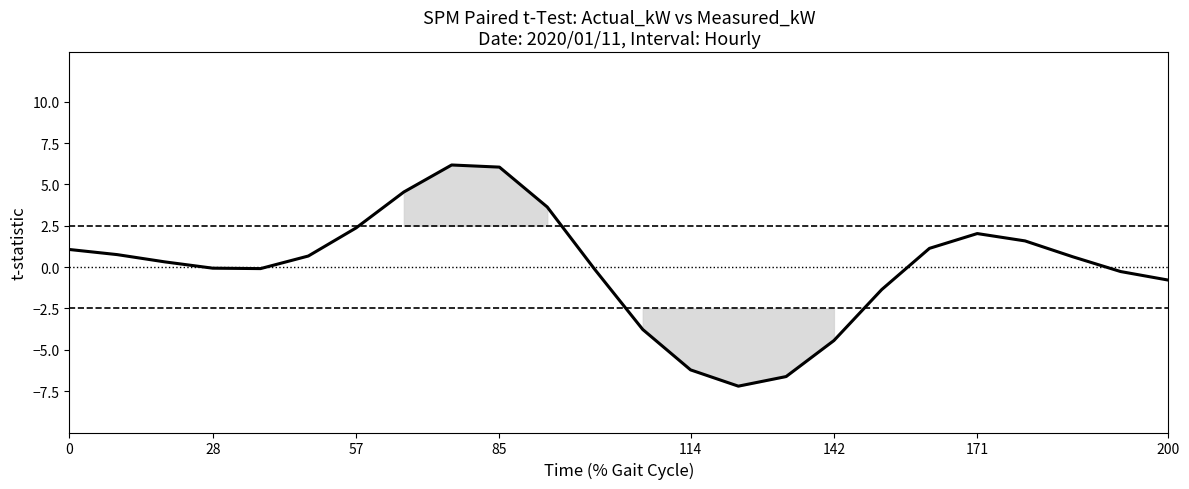

What is the maximum value shown in the chart?

6.2